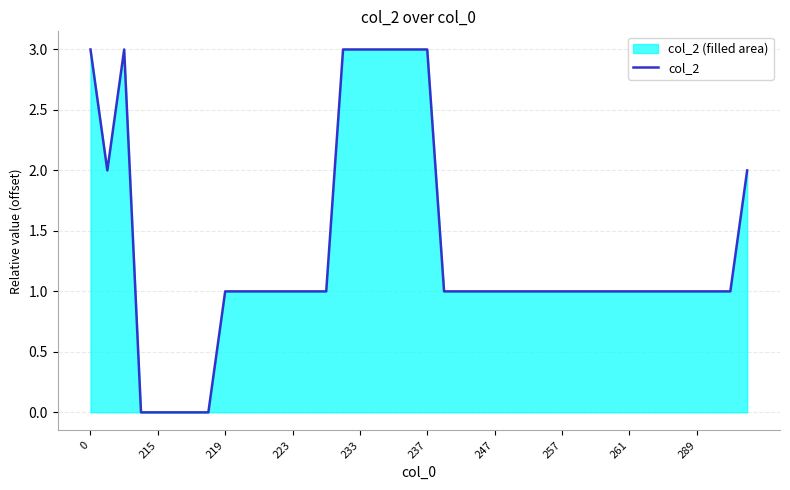

True or false: there are more than 0 points higher than both neighbors.

True